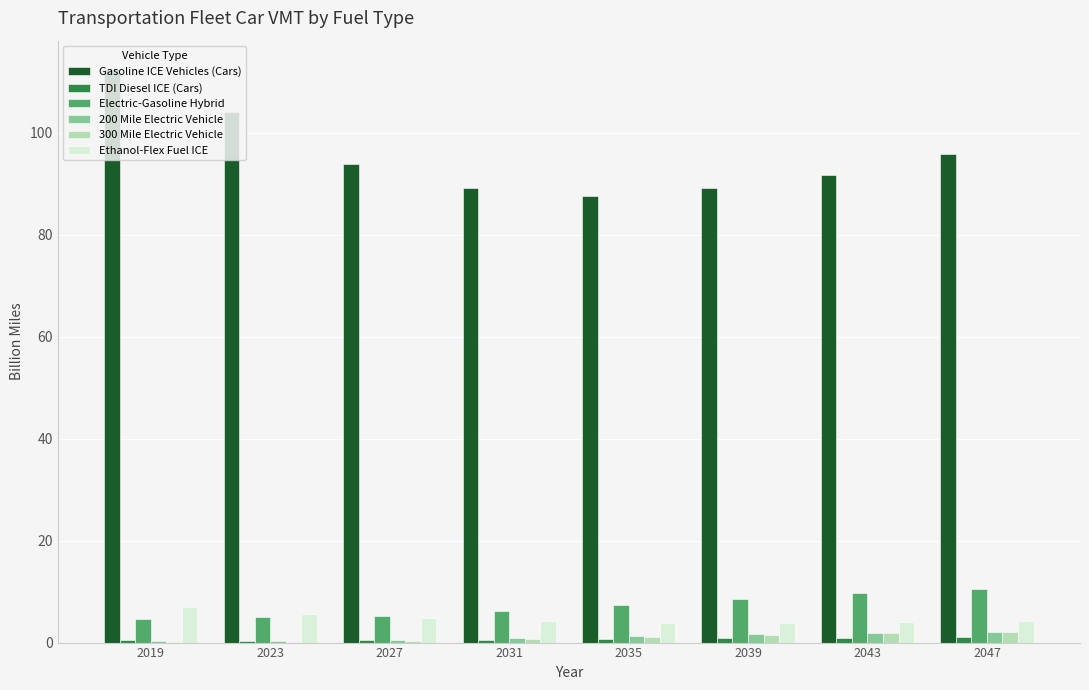

Count the number of categories in the chart.

8